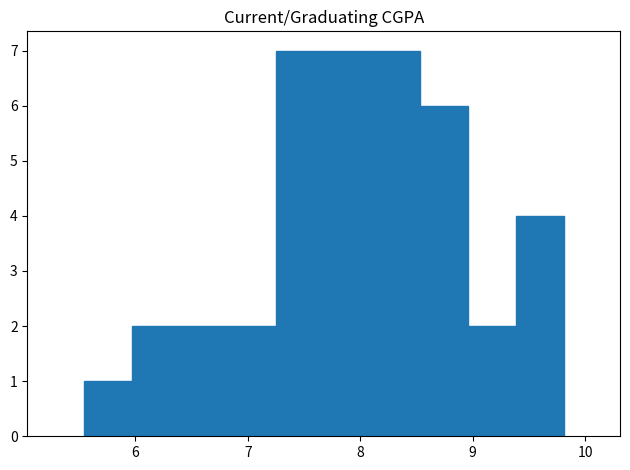

Reading left to right, list every bar in this chart as the range it spans on the x-axis followed by its height. Neither the bar edges nor the heights are printed on the chart, so give them approximately, as read against the axes.

5.5 to 6.0: 1
6.0 to 6.4: 2
6.4 to 6.8: 2
6.8 to 7.2: 2
7.2 to 7.7: 7
7.7 to 8.1: 7
8.1 to 8.5: 7
8.5 to 9.0: 6
9.0 to 9.4: 2
9.4 to 9.8: 4